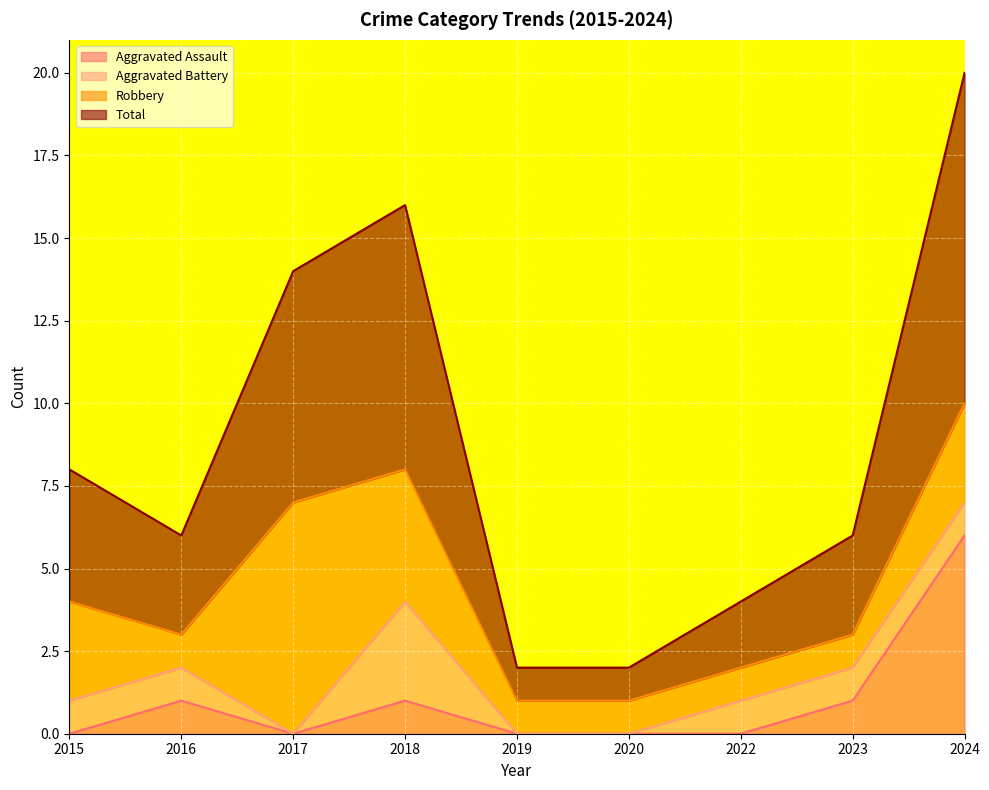

Is it true that Aggravated Assault equals 0 at 2015?

True